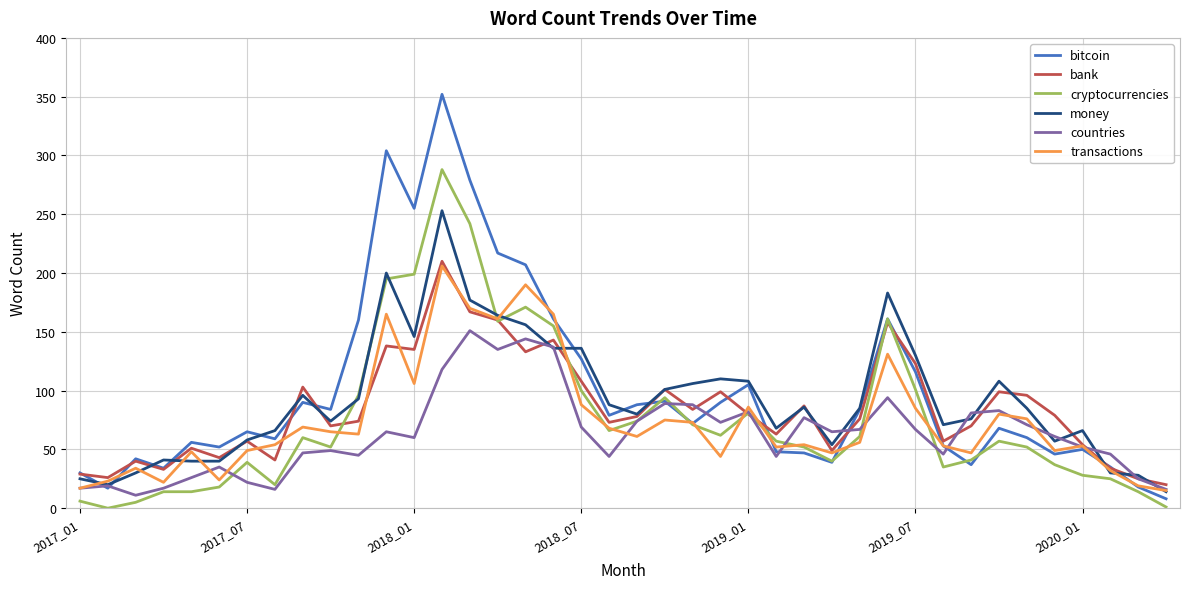

What is the highest value of the money series?

253